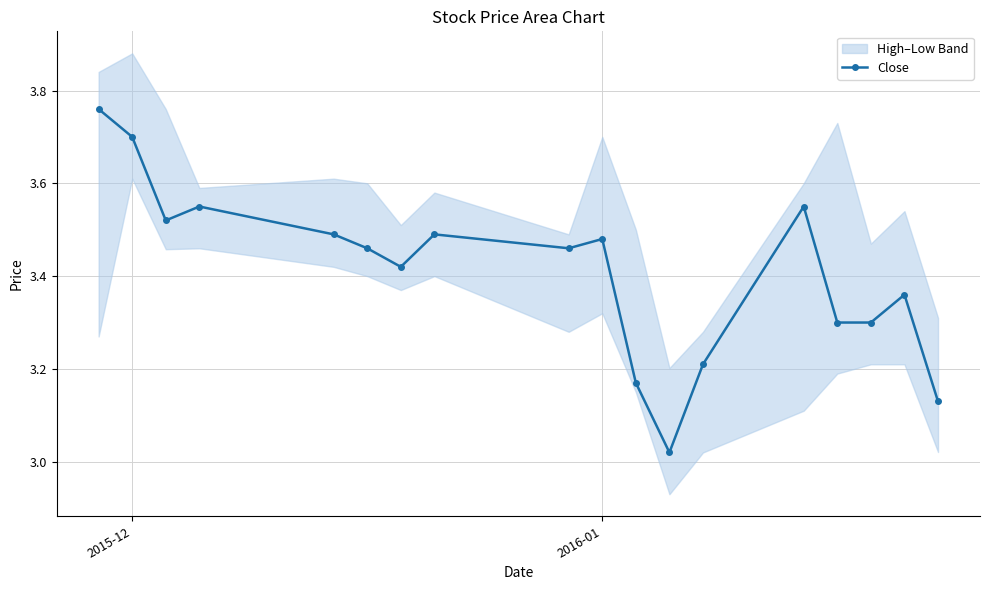

True or false: there are more than 0 points higher than both neighbors.

True